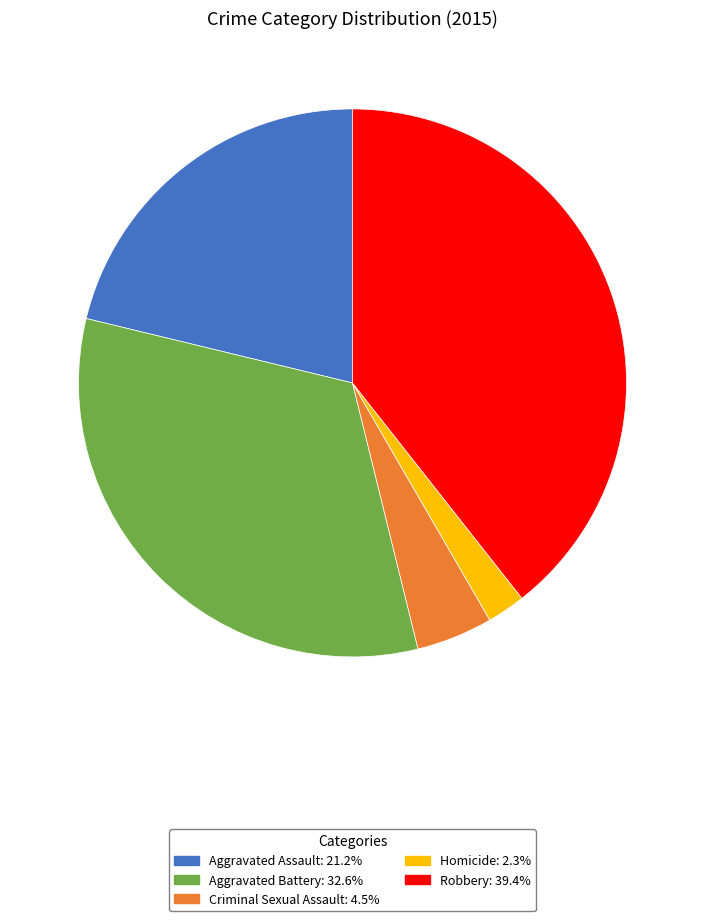

The Aggravated Assault slice represents 11% of the pie. True or false?

False